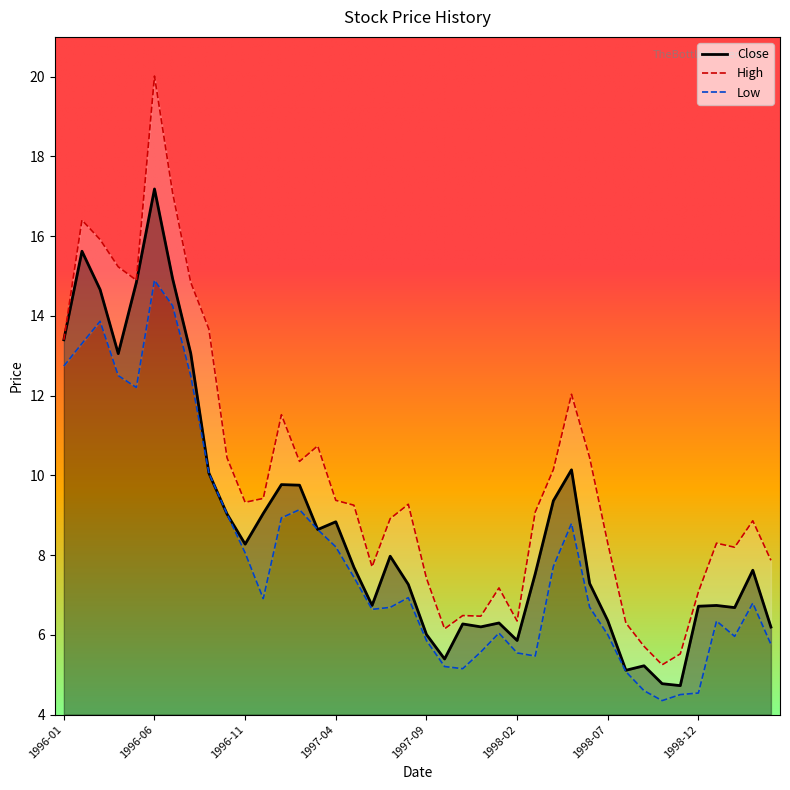

What is the minimum value for Close?

4.7